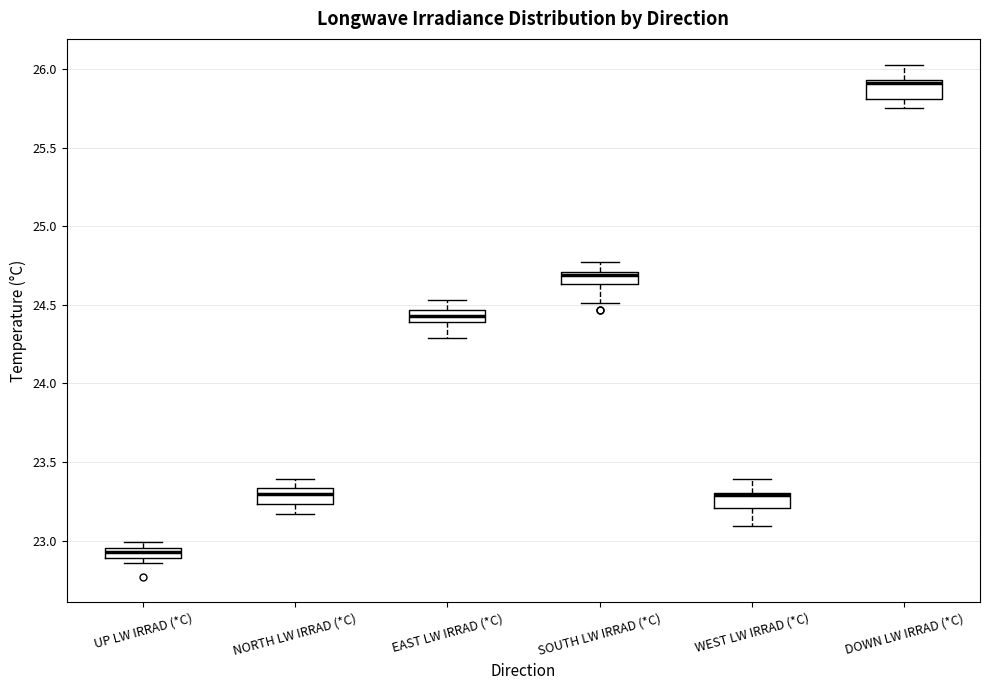

Where is the upper edge of the box for WEST LW IRRAD (*C) on the y-axis? The values are not printed on the chart, so give them approximately, as read against the axis.

23.30